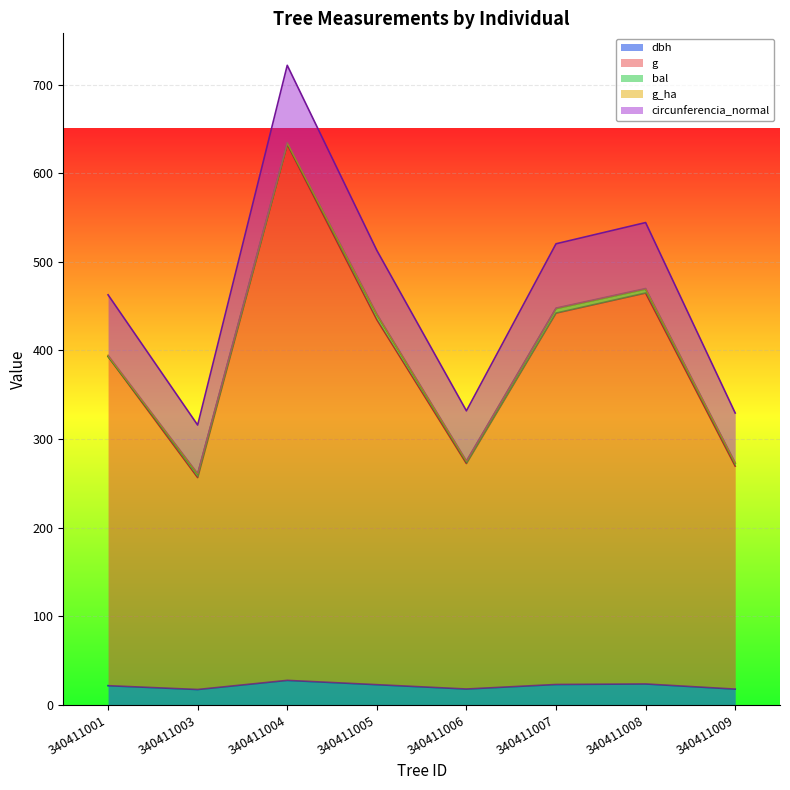

At which category is the sum across all series the highest?

340411004